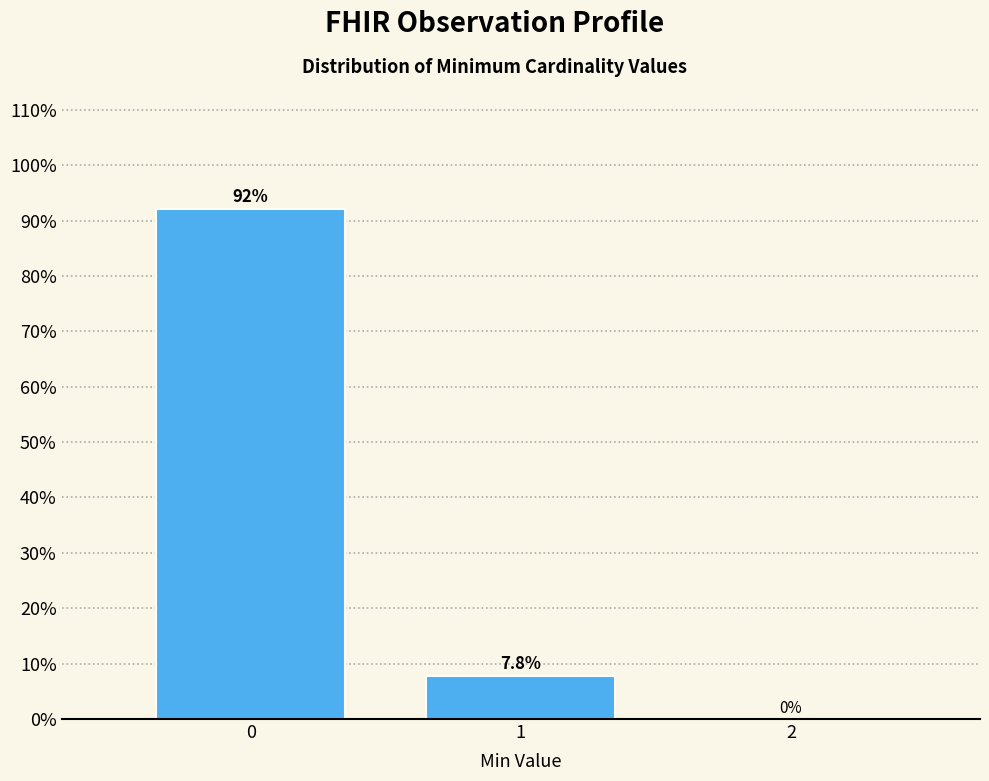

Reading right to left, what are all the values shown in this chart?

2=0.0	1=7.8	0=92.2